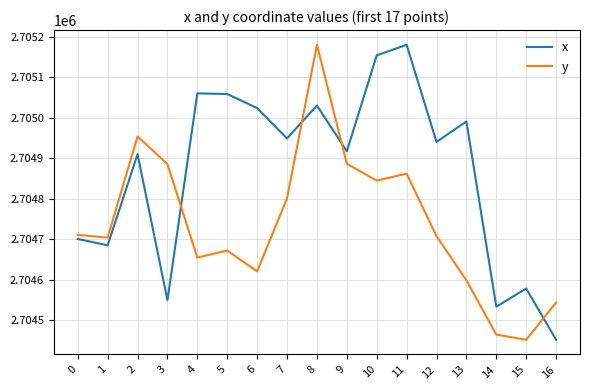

True or false: x and y cross at least once.

True